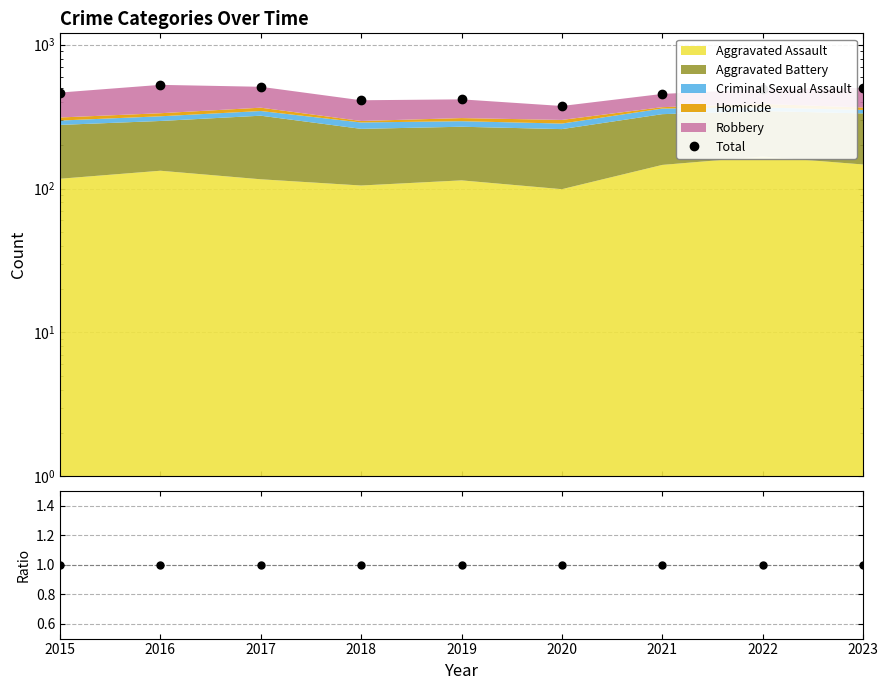

Where is the first local minimum?

2018